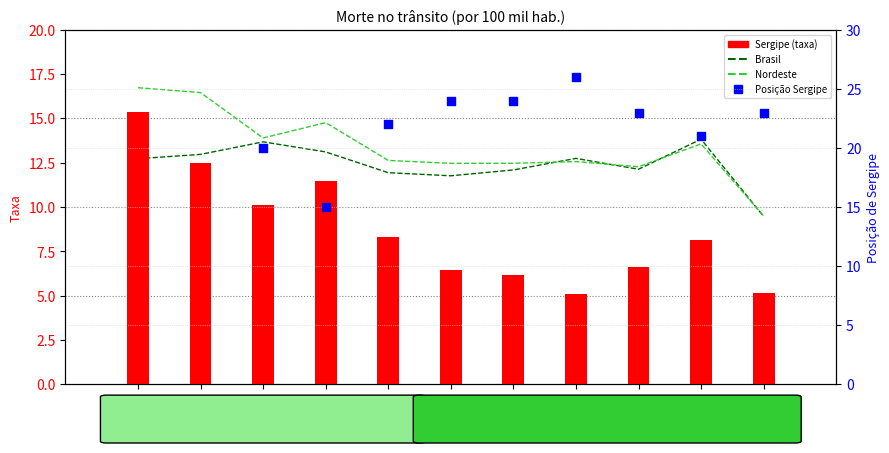

Is the value of Posição de Sergipe at 2015 greater than the value of Sergipe at 2022?

No